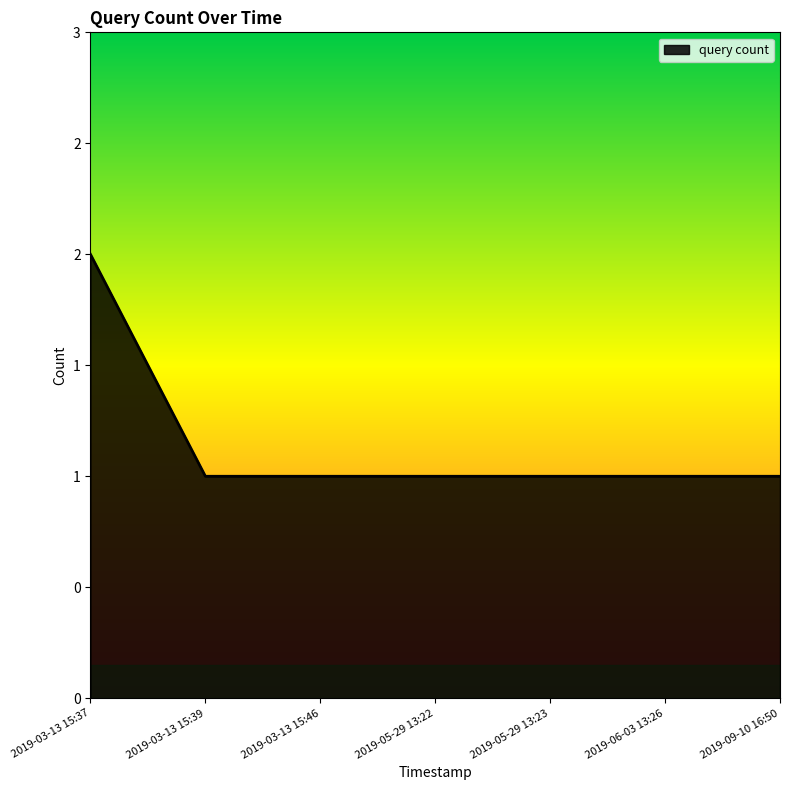

What is the minimum value shown in the chart?

1